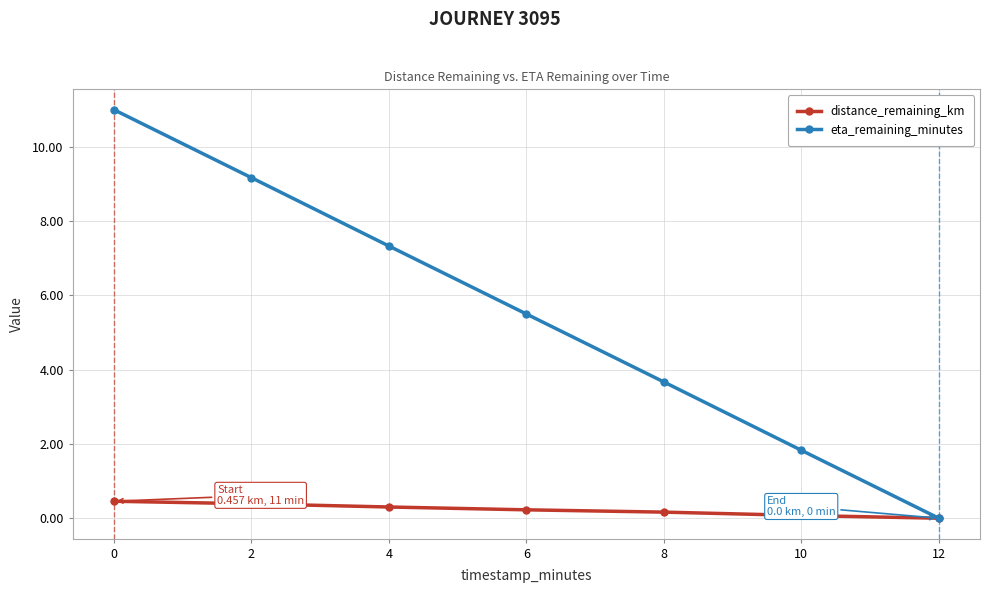

Reading left to right, list all the values displayed in this chart.

distance_remaining_km: 0=0.5	2=0.4	4=0.3	6=0.2	8=0.2	10=0.1	12=0.0
eta_remaining_minutes: 0=11.0	2=9.2	4=7.3	6=5.5	8=3.7	10=1.8	12=0.0